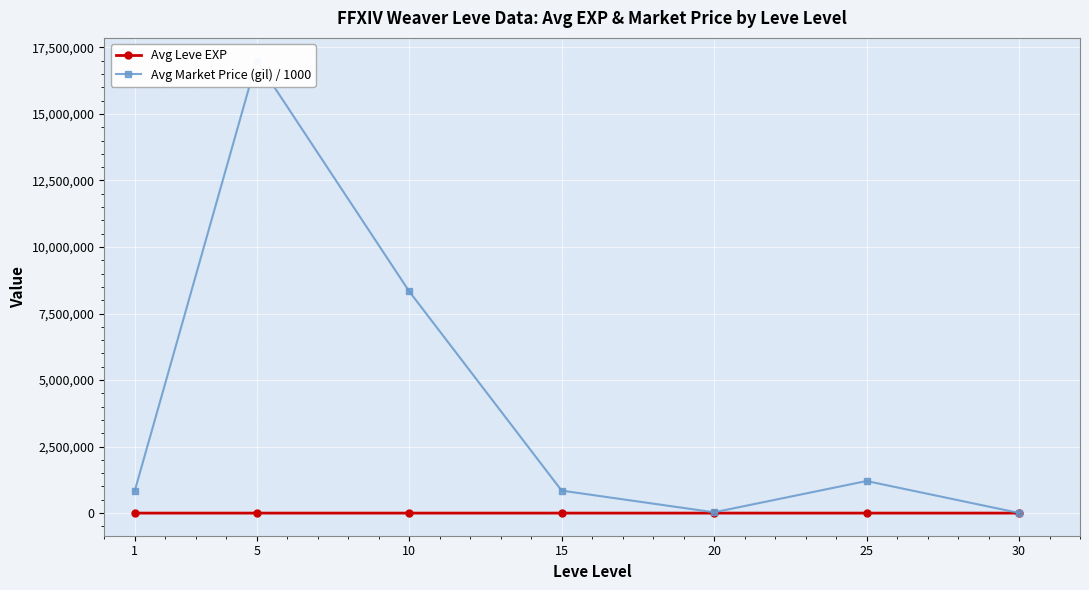

What are all the series names shown in the legend?

Avg Leve EXP, Avg Market Price (gil) / 1000